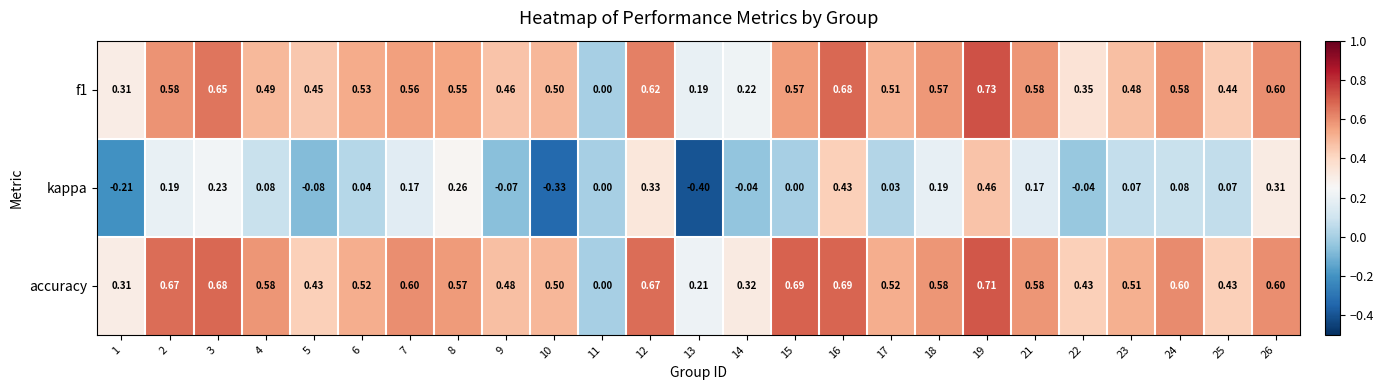

How many categories are shown in the chart?

25